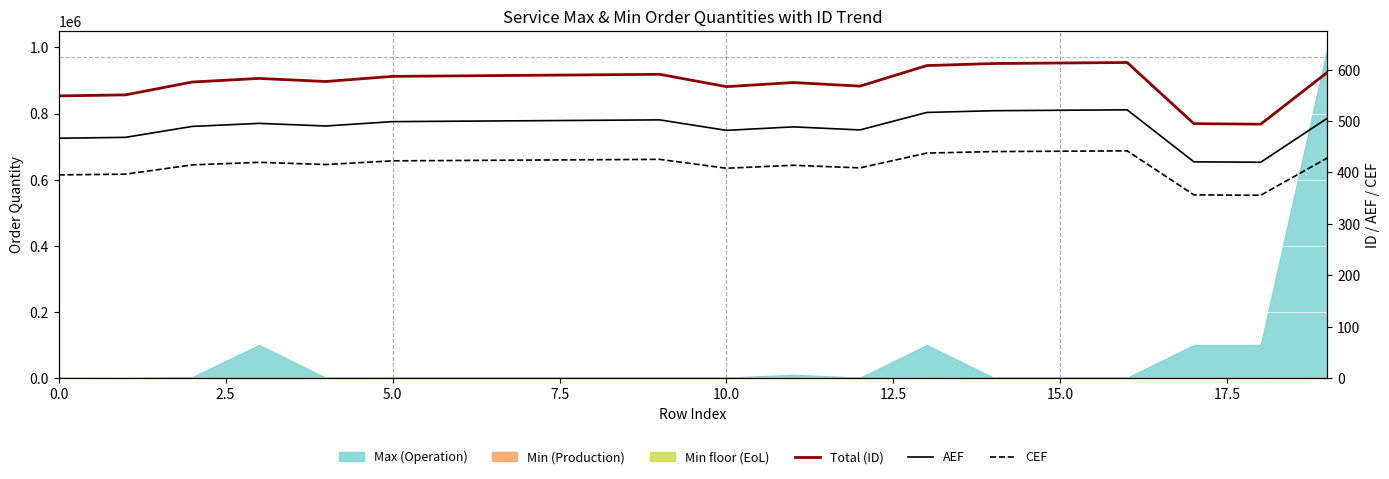

What is the label of the 6th point from the right?

14